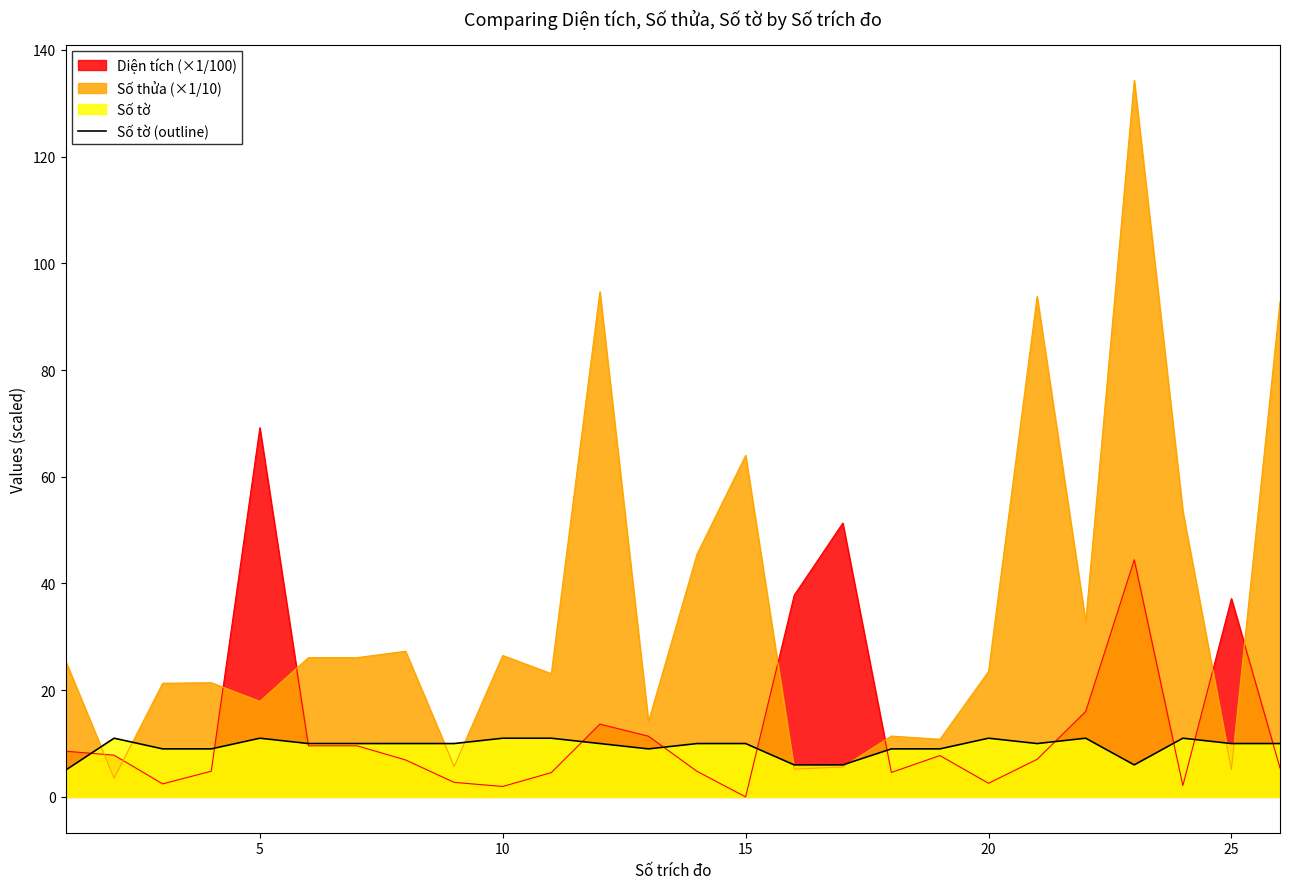

How many lines are shown in the chart?

1